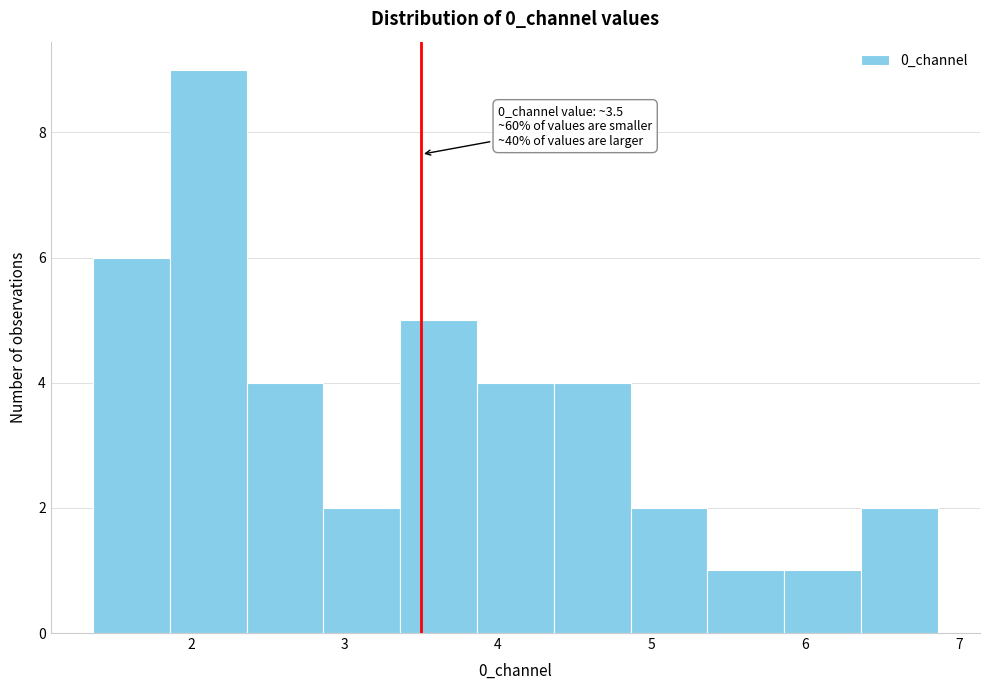

Over which range of the x-axis is the bar tallest?

1.9 to 2.4